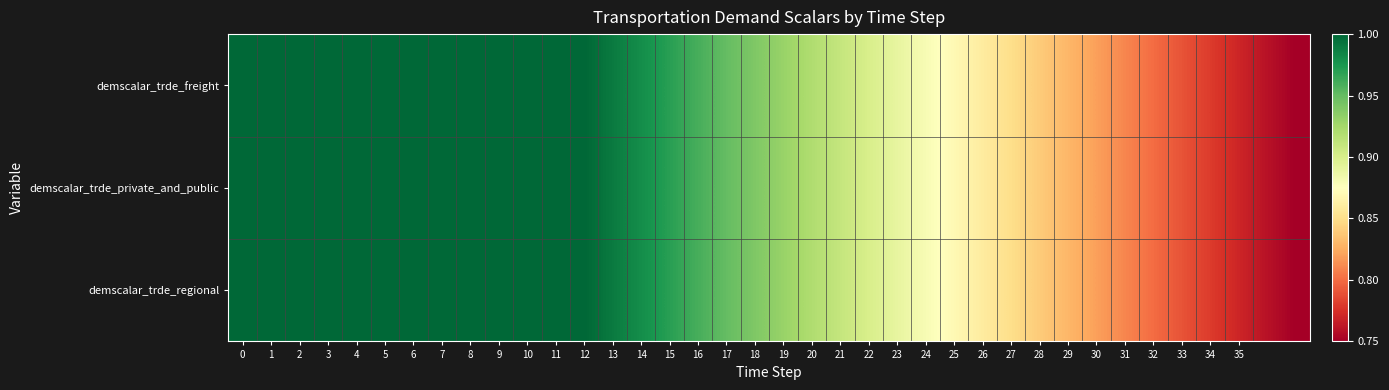

At which category does the chart reach its minimum across all series?

37